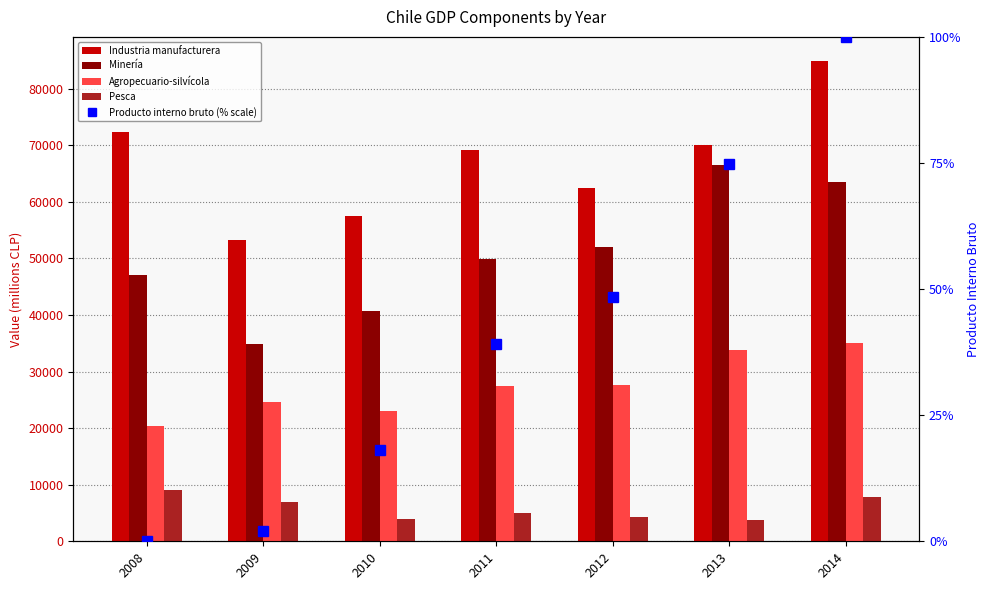

Where does the Agropecuario-silvícola series first go above 27370?

2012